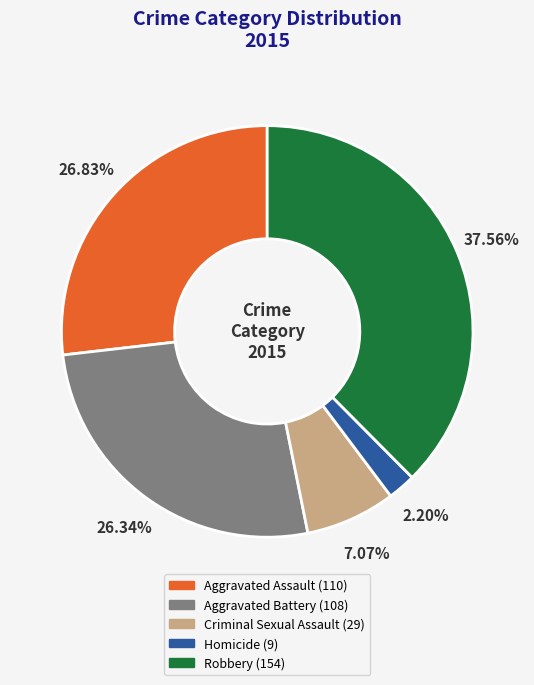

Which category has the biggest portion of the pie?

Robbery